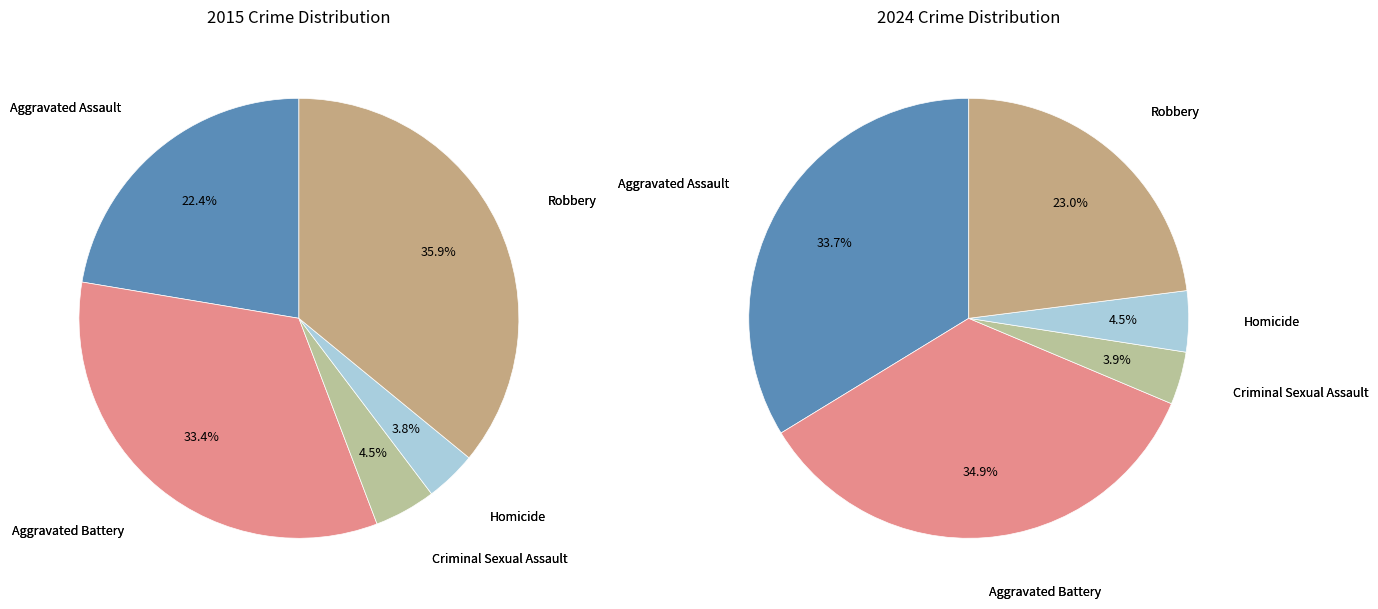

What is the largest slice in the pie chart?

Robbery